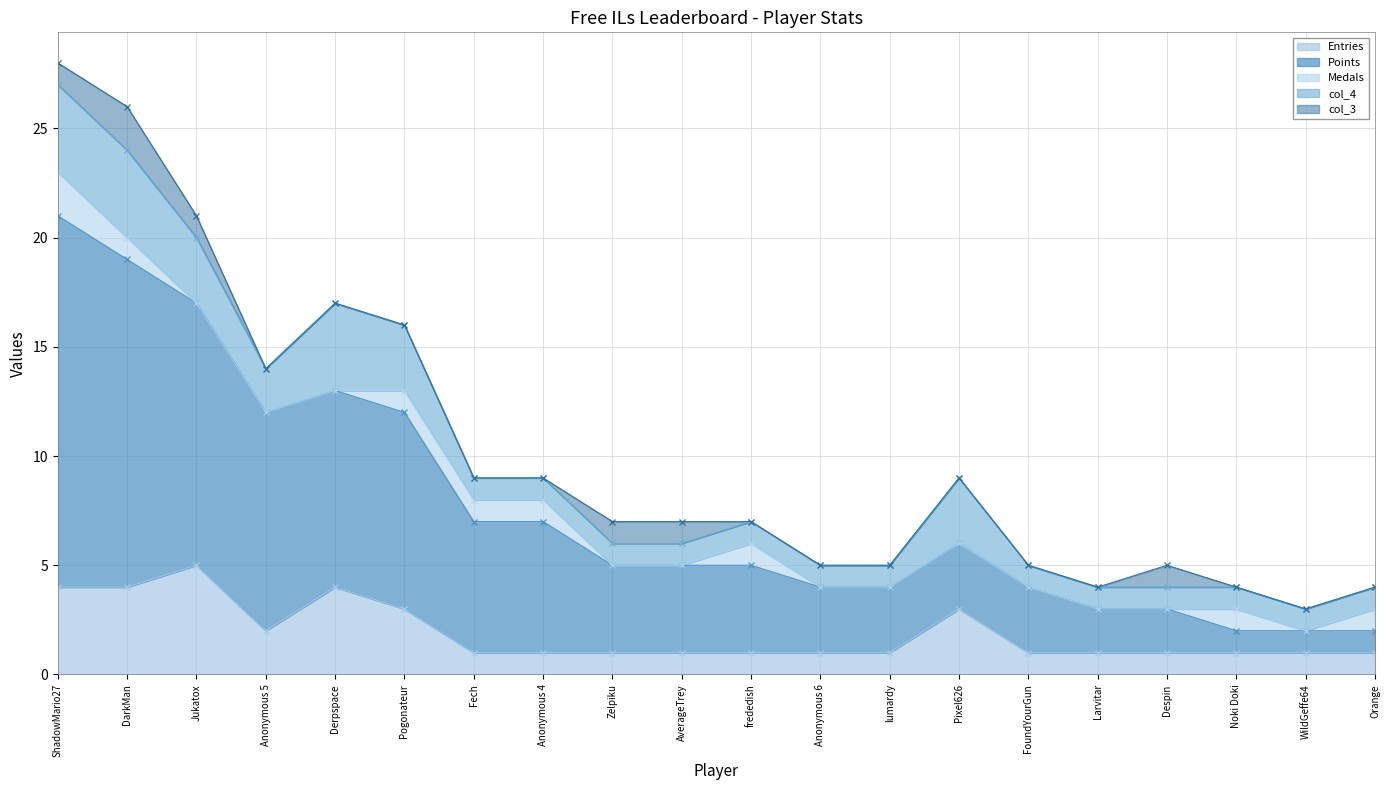

In Entries, how many points are higher than both neighbors (excluding endpoints)?

3